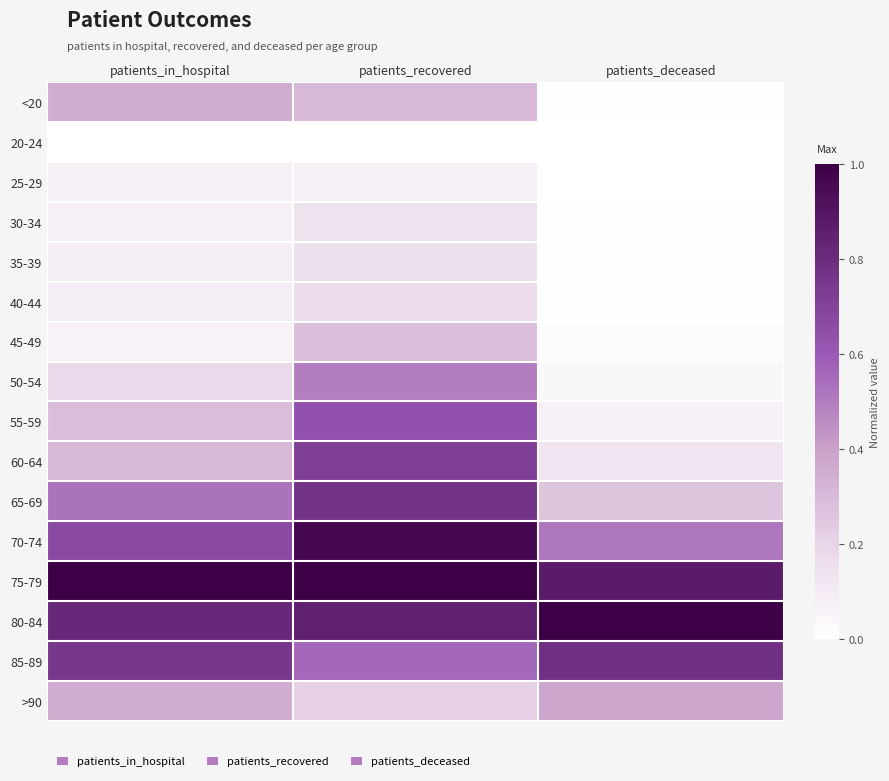

Rank the series at patients_recovered from highest to lowest value.

75-79, 70-74, 80-84, 65-69, 60-64, 55-59, 85-89, 50-54, <20, 45-49, >90, 40-44, 35-39, 30-34, 25-29, 20-24